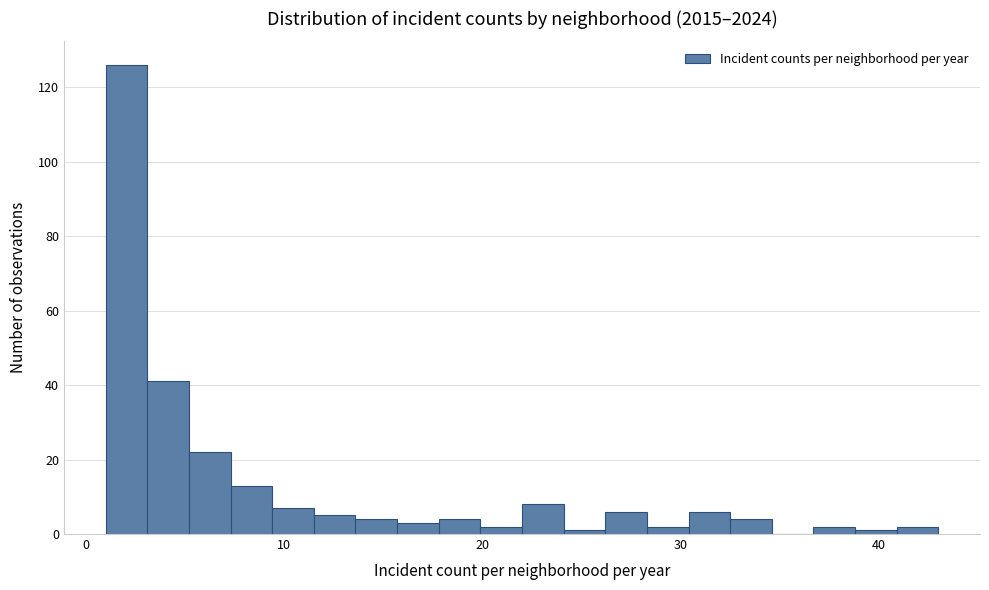

Read against the x-axis, roughly where is the centre of the tallest bar?

2